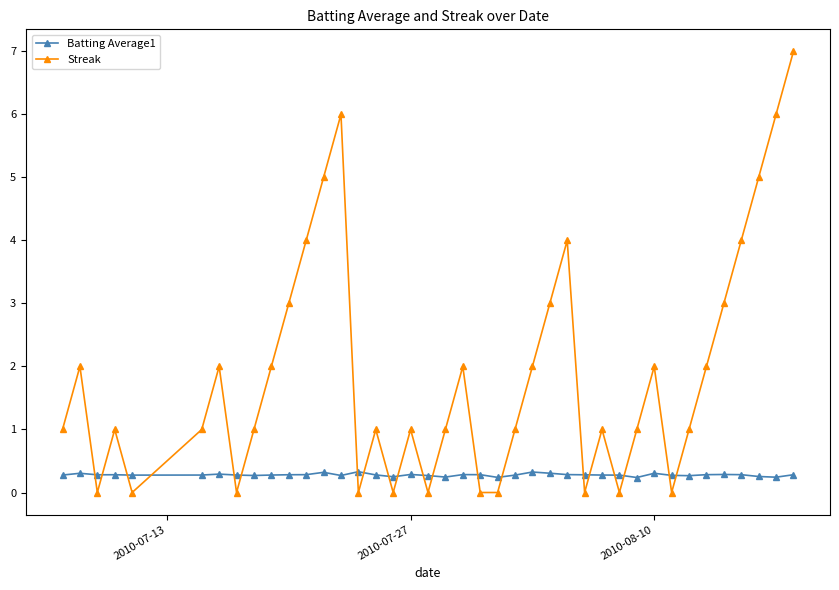

What are all the series names shown in the legend?

Batting Average1, Streak